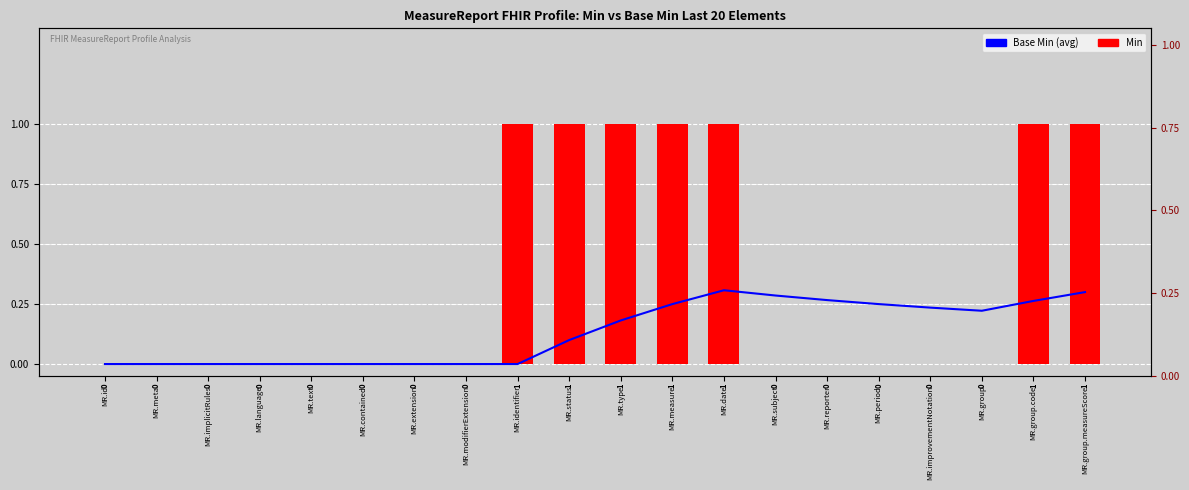

Where is Base Min (avg) nearest to the value 0?

MR.id